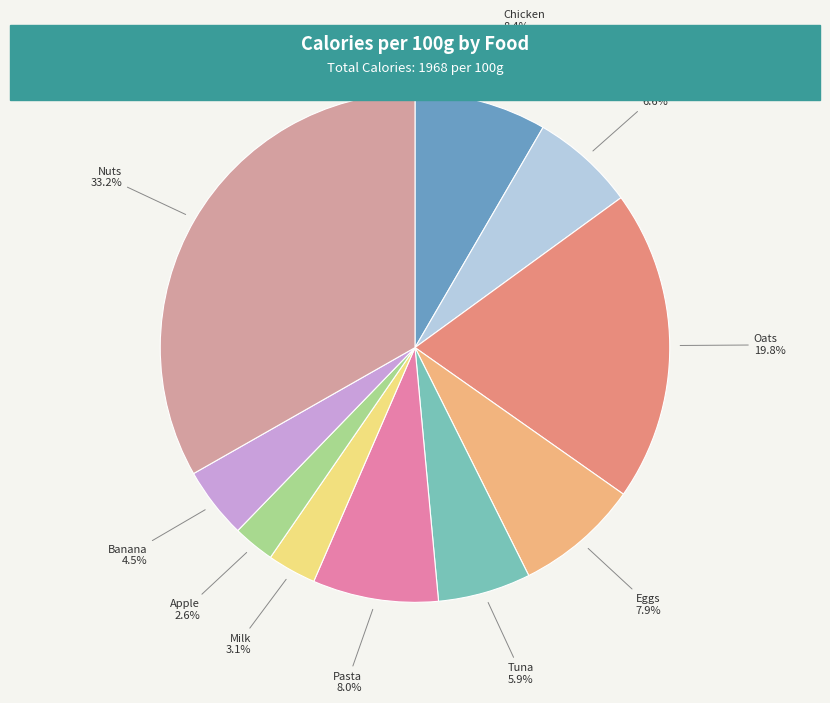

Count the number of slices in the pie.

10